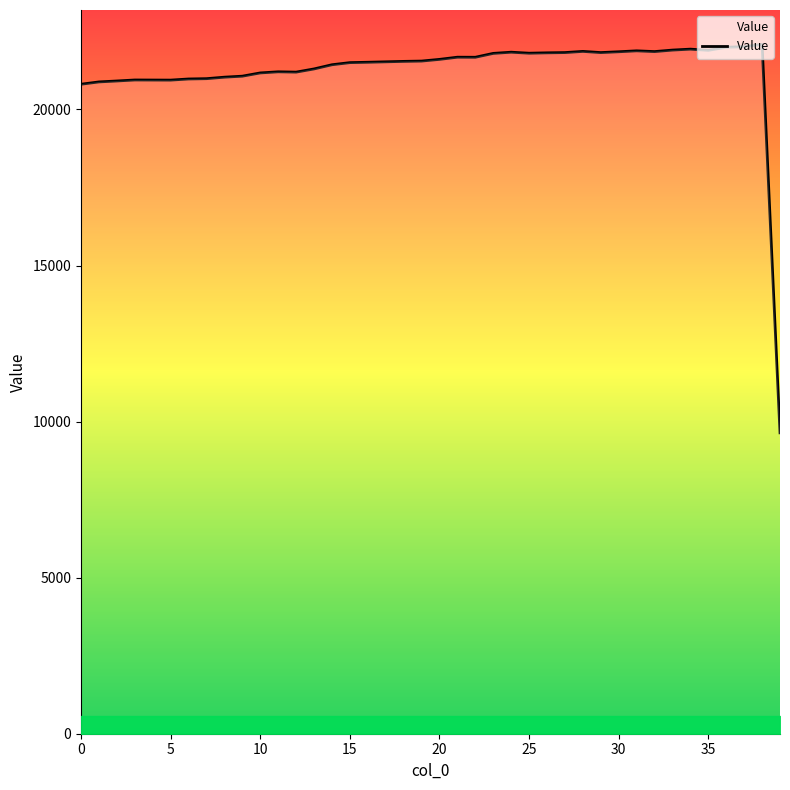

What is the sum of all values?

848193